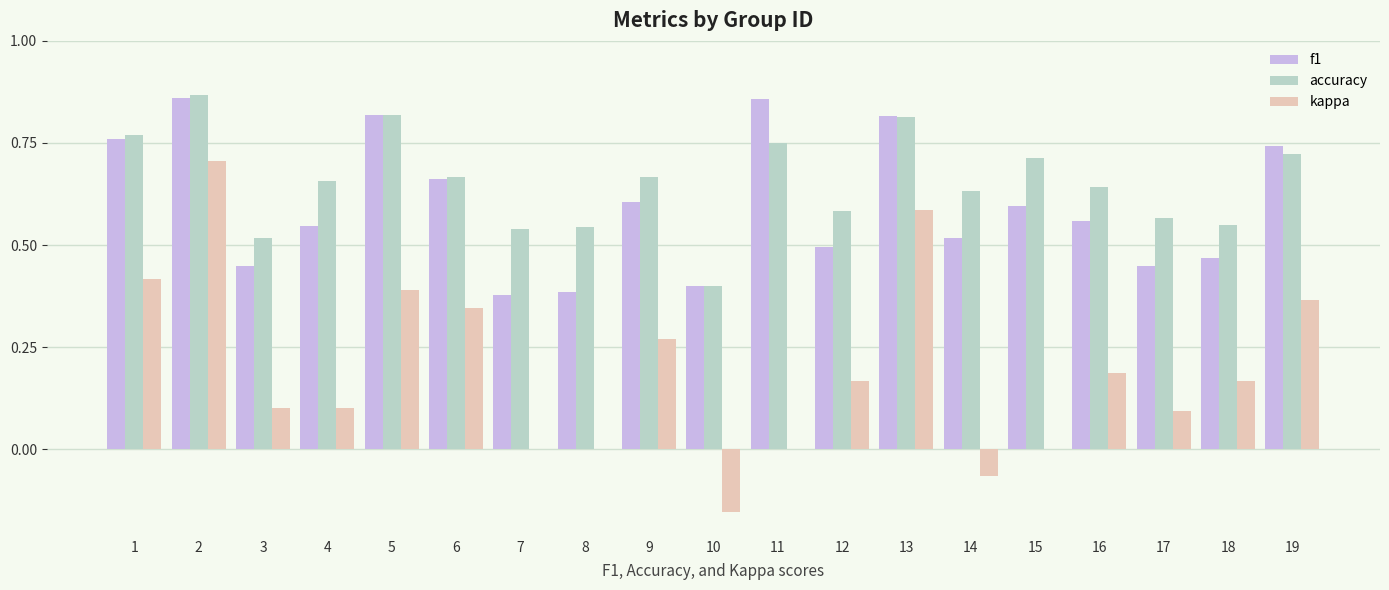

The accuracy series shows 0.7 at 19. True or false?

True